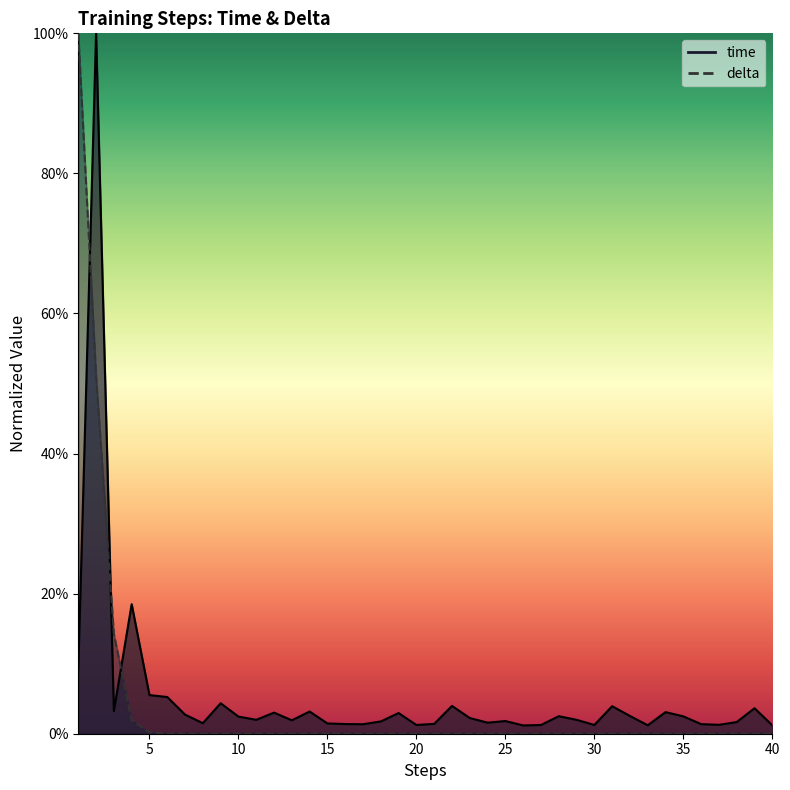

Reading right to left, list all the values displayed in this chart.

40=0.0	39=0.0	38=0.0	37=0.0	36=0.0	35=0.0	34=0.0	33=0.0	32=0.0	31=0.0	30=0.0	29=0.0	28=0.0	27=0.0	26=0.0	25=0.0	24=0.0	23=0.0	22=0.0	21=0.0	20=0.0	19=0.0	18=0.0	17=0.0	16=0.0	15=0.0	14=0.0	13=0.0	12=0.0	11=0.0	10=0.0	9=0.0	8=0.0	7=0.0	6=0.1	5=0.1	4=0.2	3=0.0	2=1.0	1=0.1